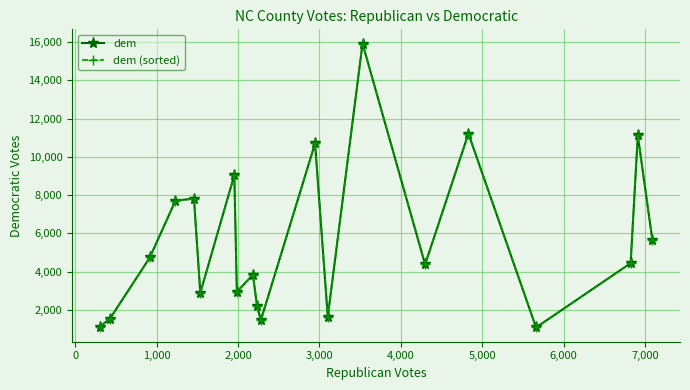

Rank the series by their maximum value, from highest to lowest.

dem, dem (sorted)